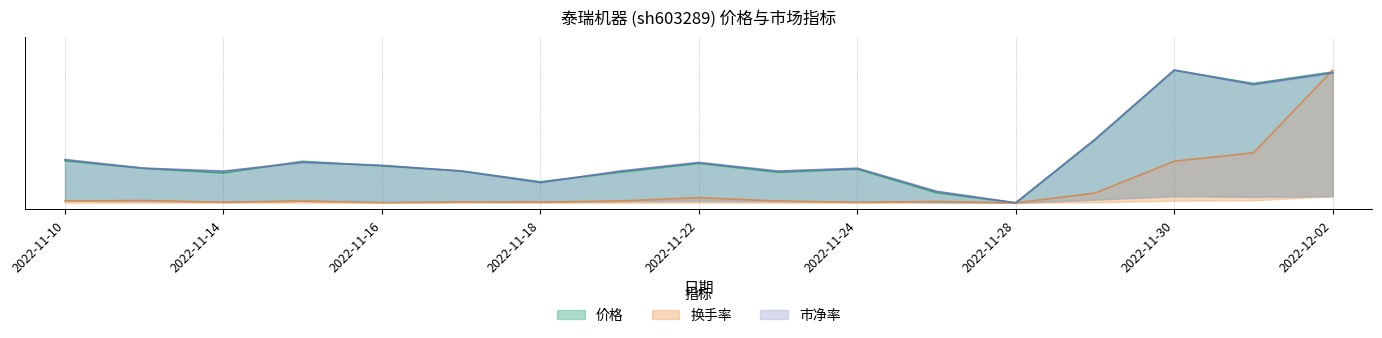

Reading left to right, transcribe all the data shown in this chart.

价格: 0.3	0.3	0.2	0.3	0.3	0.2	0.2	0.2	0.3	0.2	0.3	0.1	0.0	0.5	1.0	0.9	1.0
换手率: 0.0	0.0	0.0	0.0	0.0	0.0	0.0	0.0	0.0	0.0	0.0	0.0	0.0	0.1	0.3	0.4	1.0
市净率: 0.3	0.3	0.2	0.3	0.3	0.2	0.2	0.2	0.3	0.2	0.3	0.1	0.0	0.5	1.0	0.9	1.0